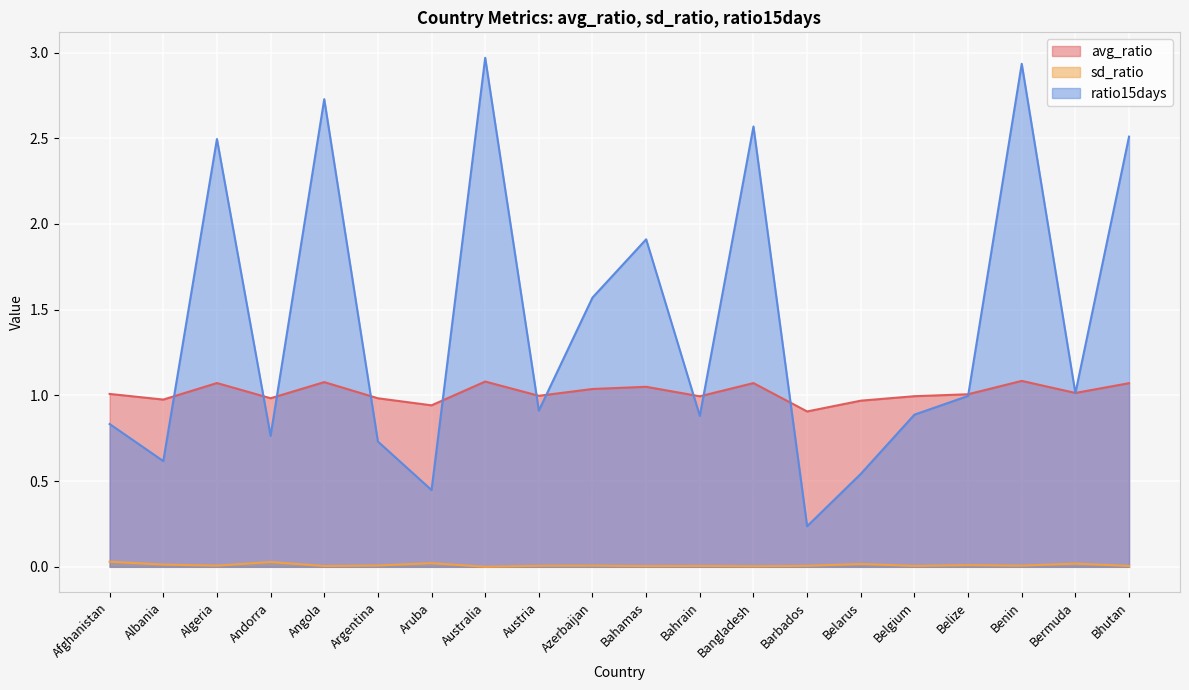

At how many categories does at least one series exceed 2?

6